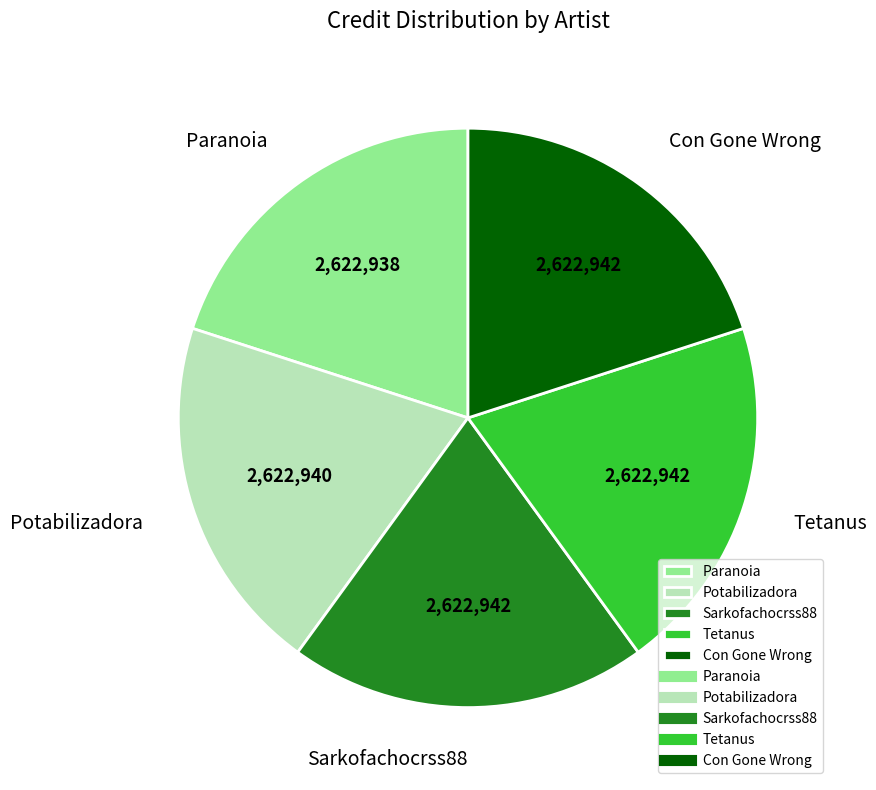

Combined, do Con Gone Wrong and Sarkofachocrss88 account for over 50%?

No